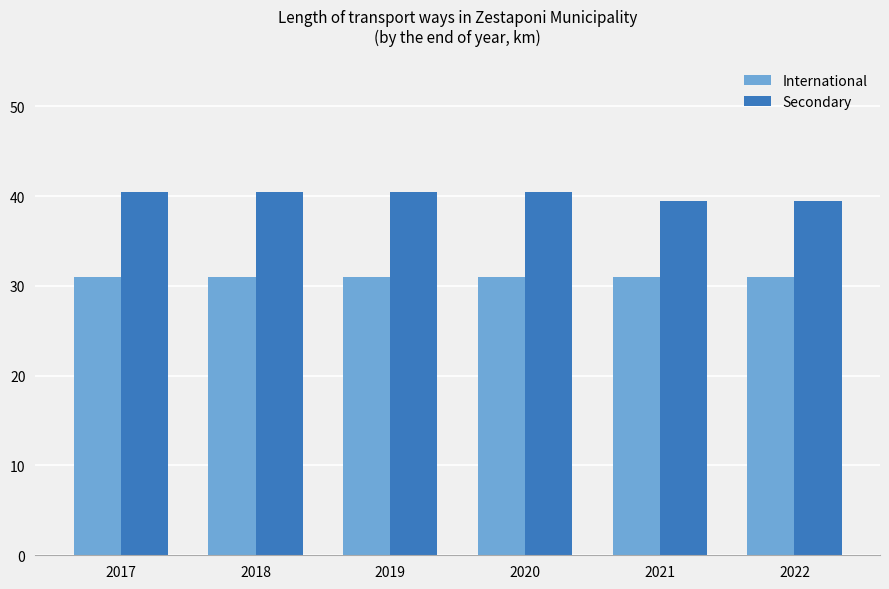

List the series in order of their peak value, highest first.

Secondary, International